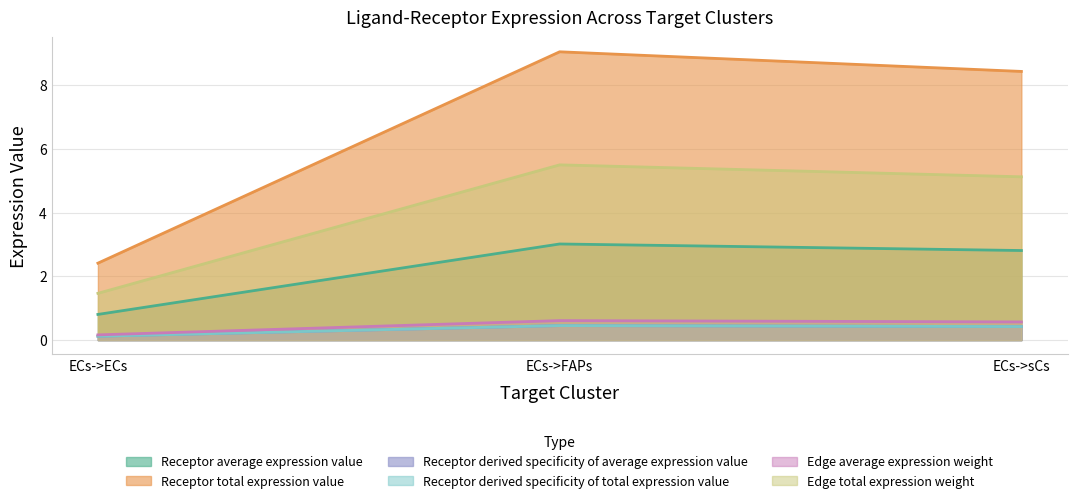

What is the minimum value for Receptor total expression value?

2.4